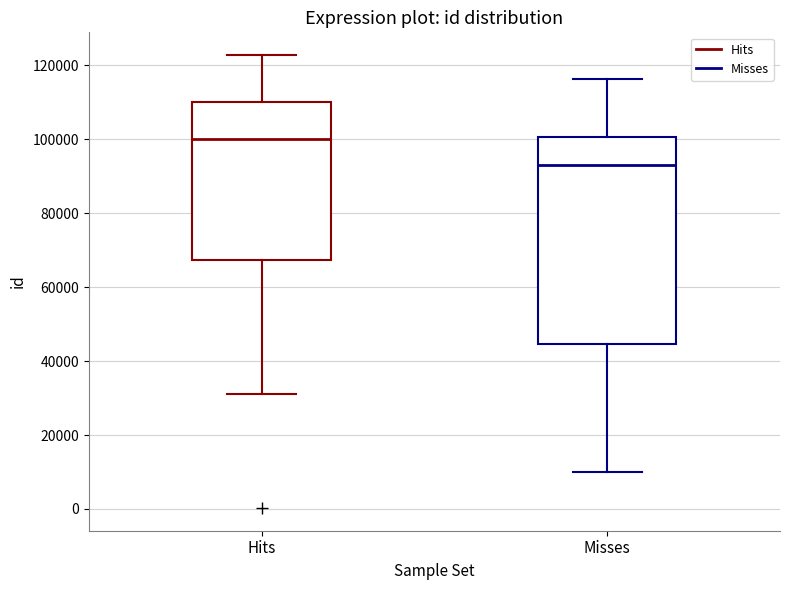

Which box is the tallest, from its lower edge to its upper edge?

Misses